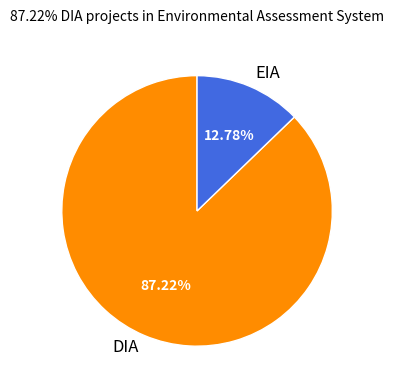

Rank the categories by value from highest to lowest.

DIA, EIA